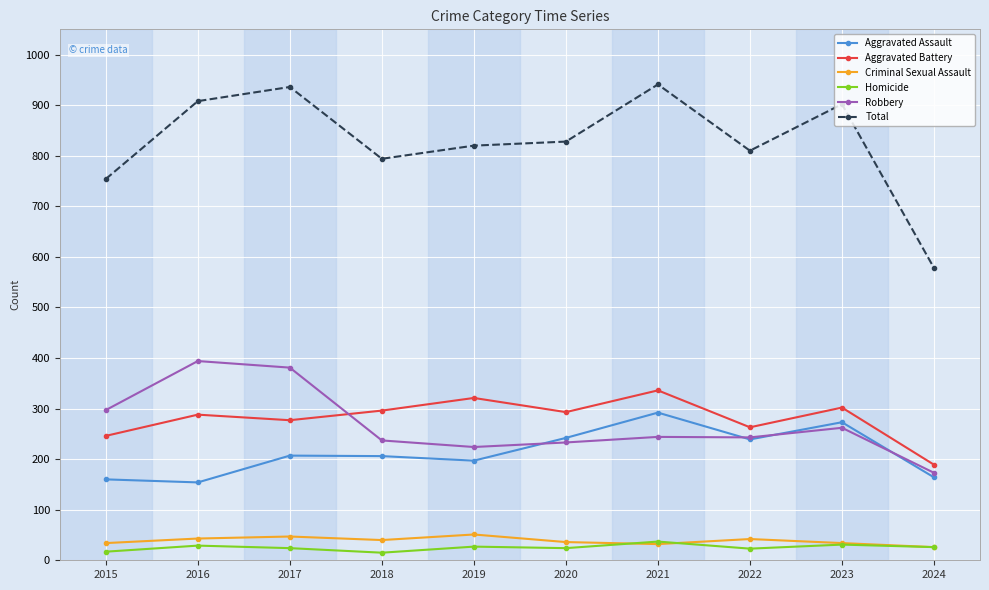

The value of Aggravated Battery at 2023 is 302. True or false?

True